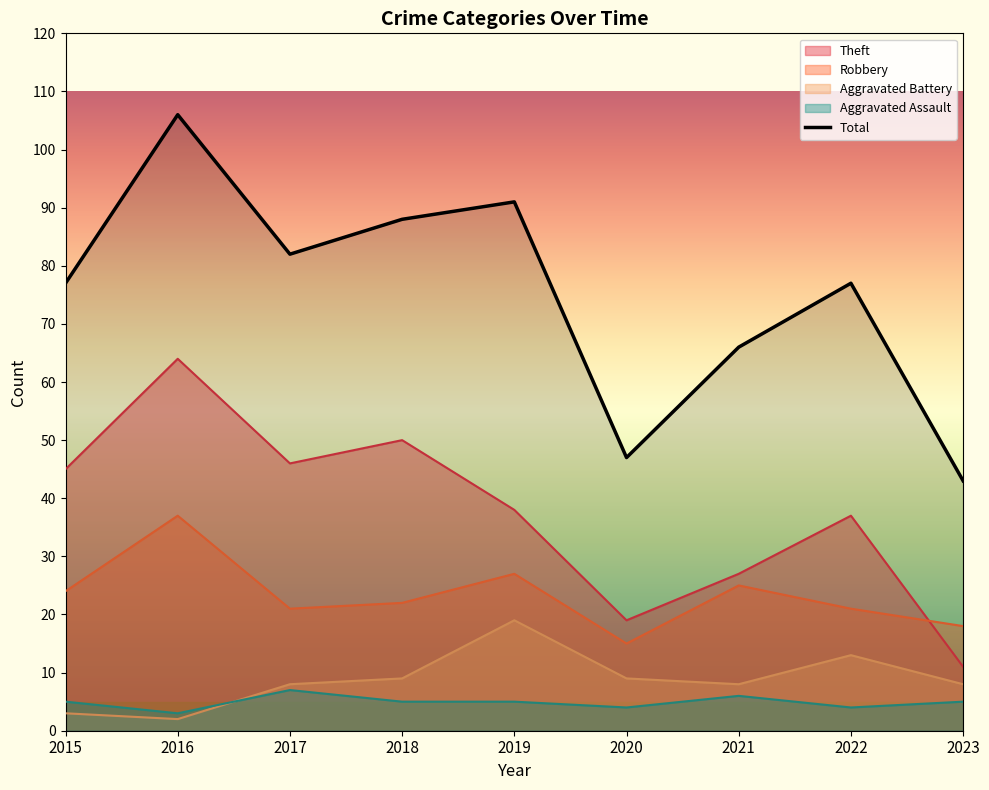

Does the chart display data point markers on the line(s)?

No